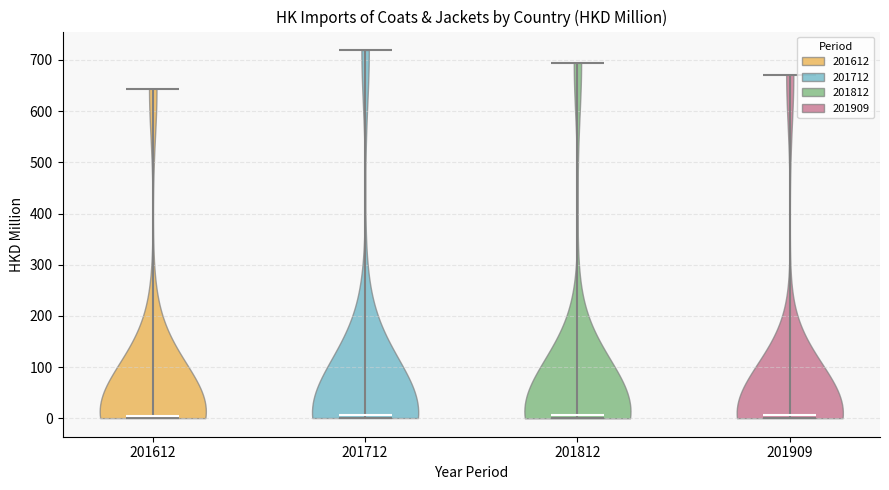

Reading left to right, read every violin against the y-axis: where its median line is, and the lowest and highest points it reaches. The values are not printed on the chart, so give them approximately, as read against the axis.

201612: median line 10, lowest point 0, highest point 640
201712: median line 10, lowest point 0, highest point 720
201812: median line 10, lowest point 0, highest point 690
201909: median line 10, lowest point 0, highest point 670